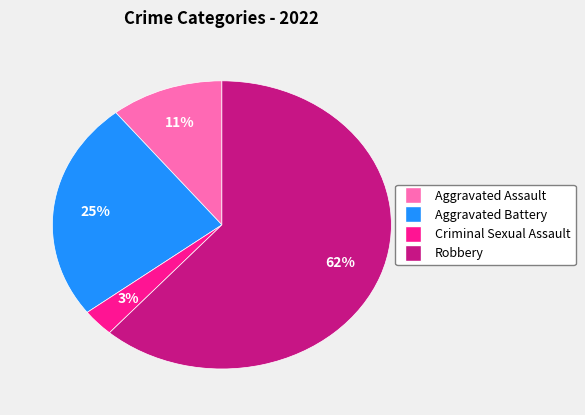

To the nearest percent, what is the average slice percentage?

25%